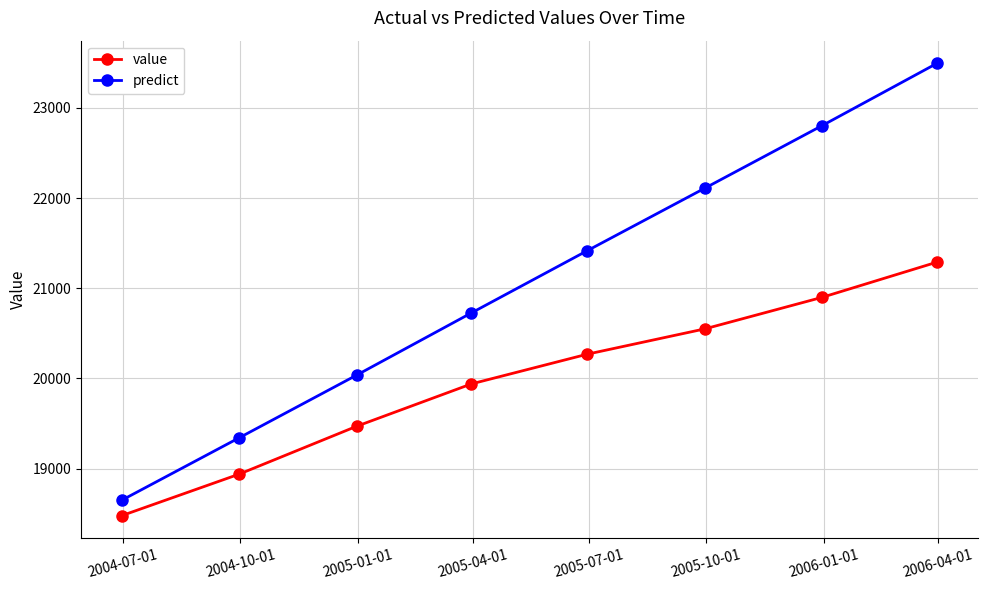

True or false: predict and value cross at least once.

False